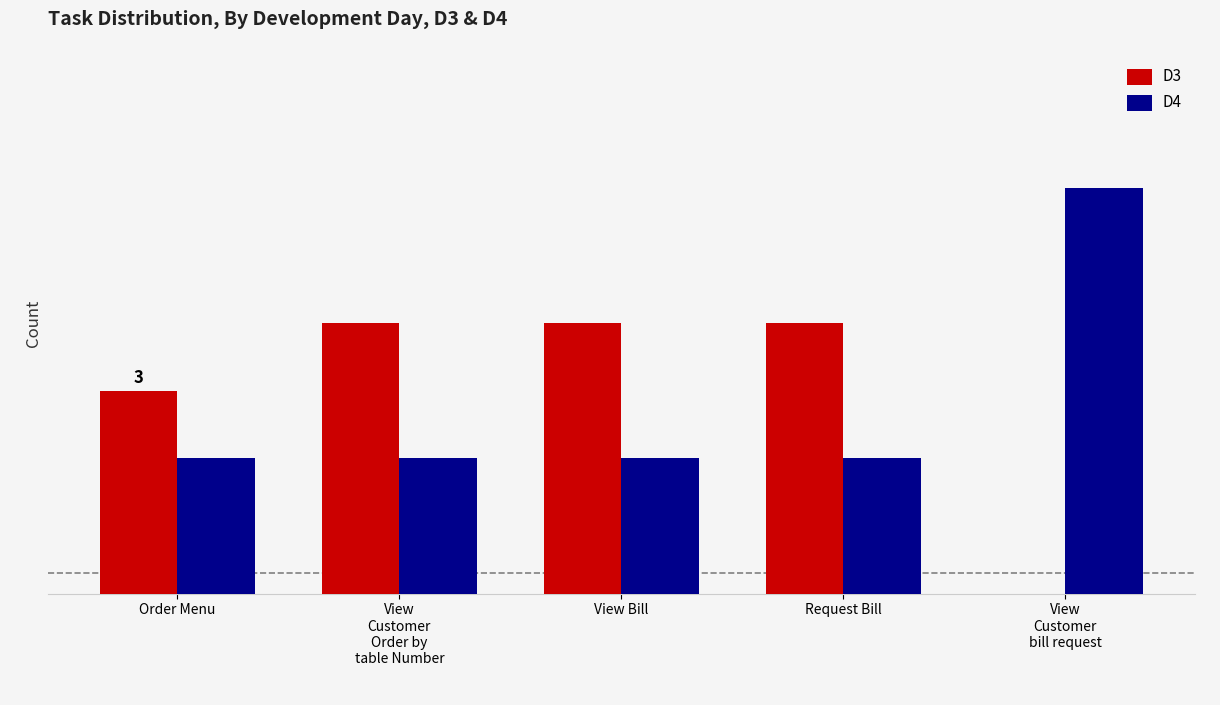

What is the highest value of the D3 series?

4